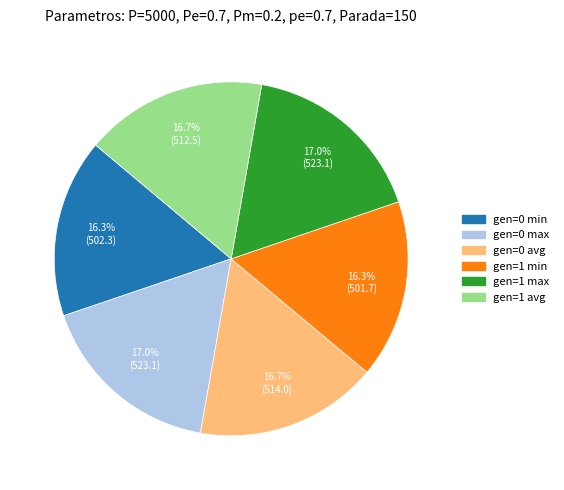

What is the ratio of the value at gen=0 min to the value at gen=0 avg?

1.0